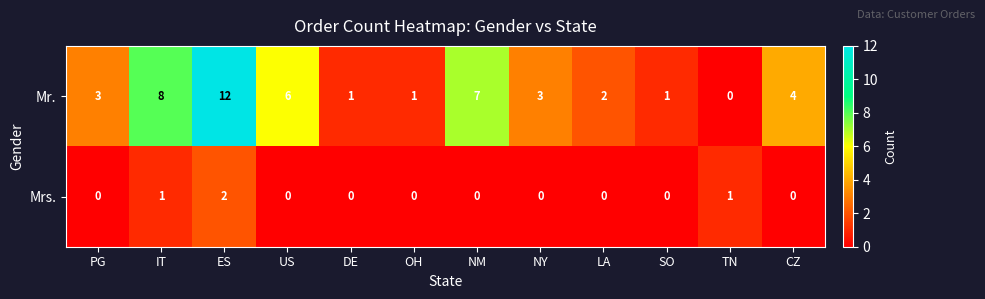

What is the difference between the Mr. values at LA and US?

4